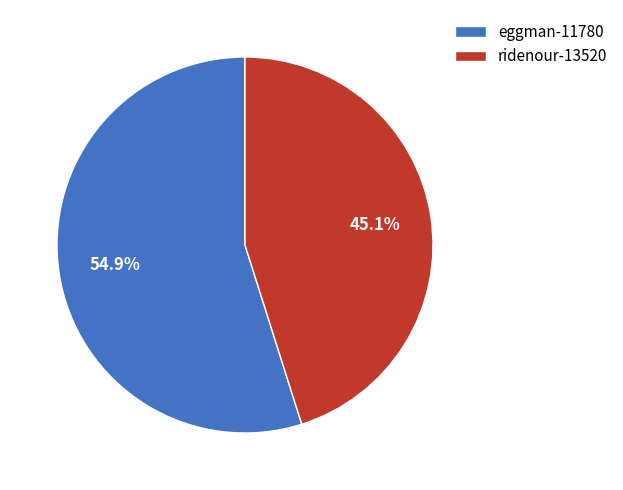

To the nearest percent, what percentage of the pie is eggman-11780?

55%